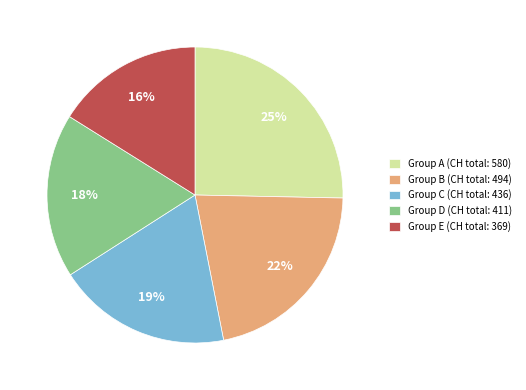

Do Group B (CH total: 494) and Group A (CH total: 580) together represent more than half of the pie?

No